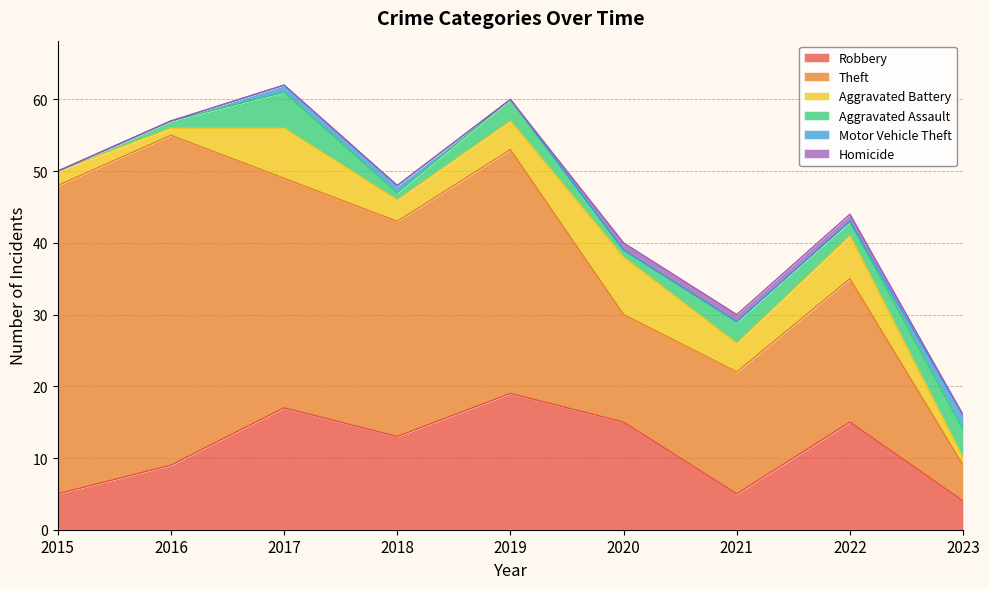

At which category is the sum across all series the highest?

2017